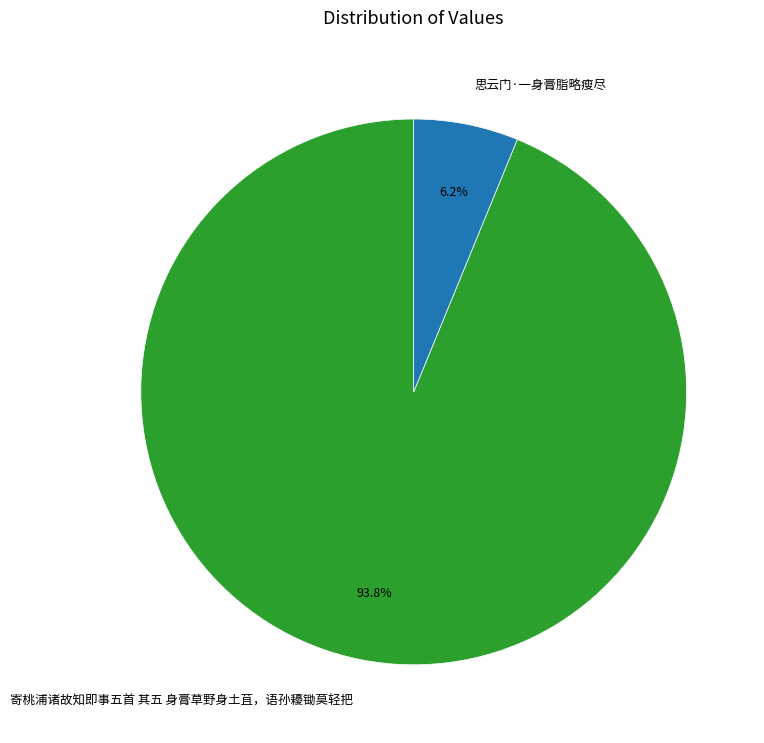

Count the number of slices in the pie.

2